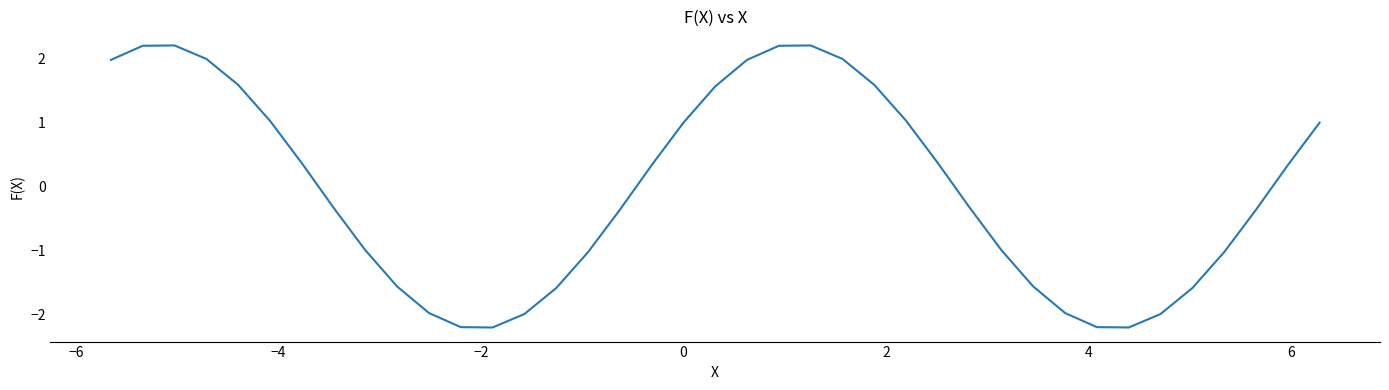

True or false: the data shows 0.8 at 35.

False